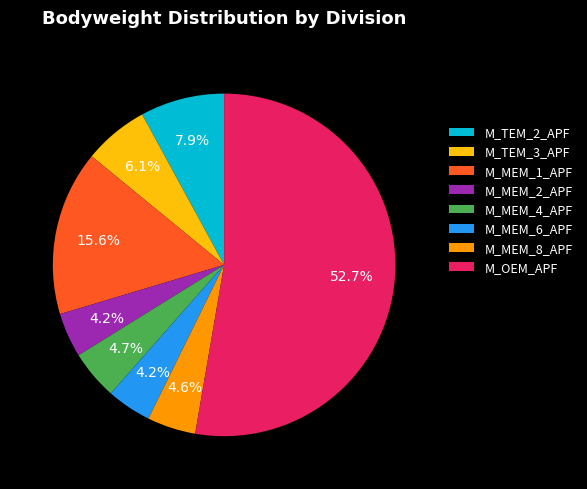

Which slice is the largest?

M_OEM_APF